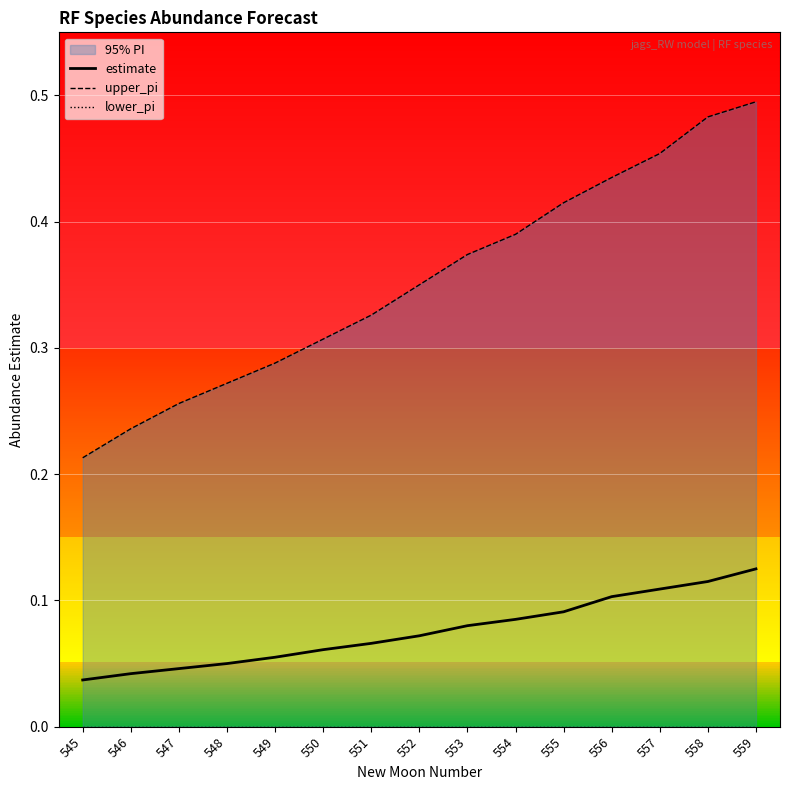

What are all the series names shown in the legend?

estimate, upper_pi, lower_pi